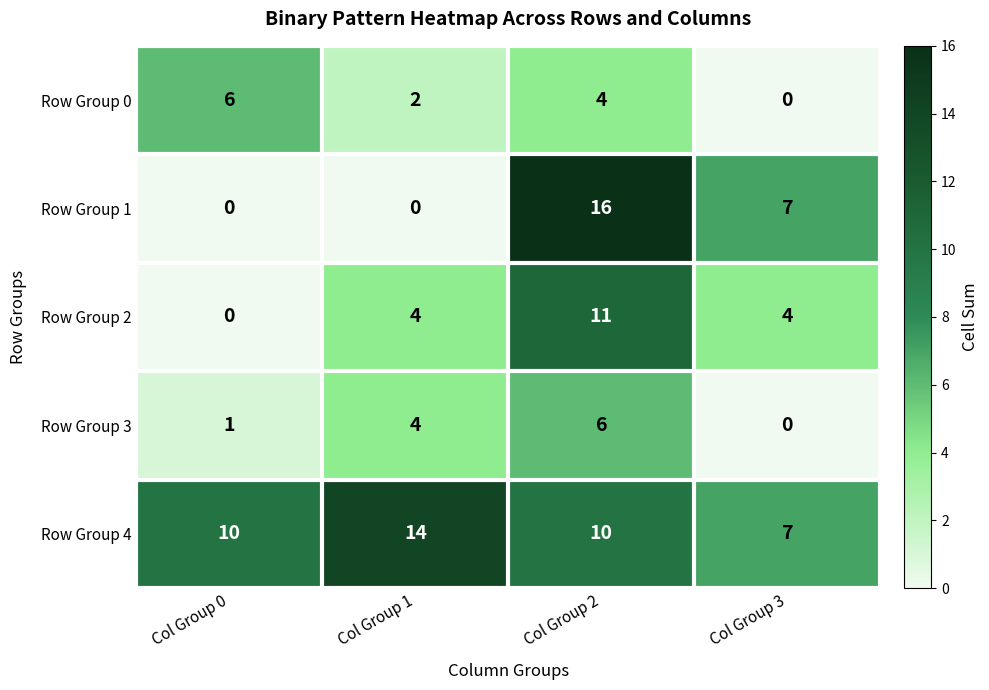

What is the maximum value shown in the chart?

16